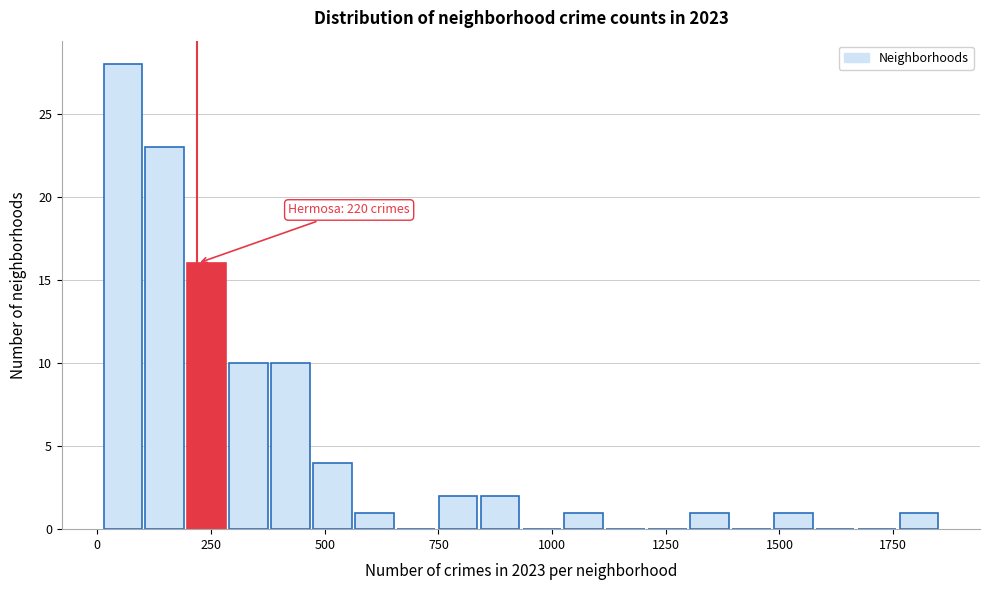

Read against the x-axis, roughly where is the centre of the tallest bar?

50